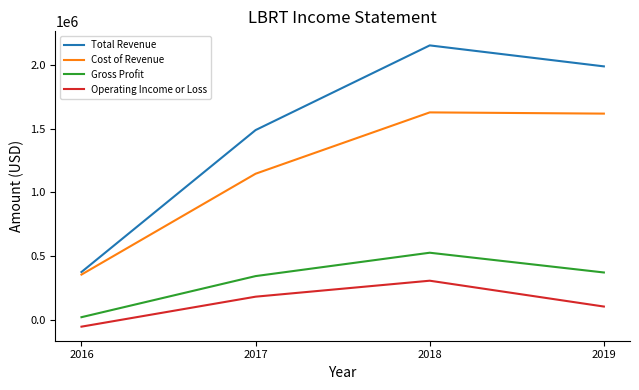

True or false: Gross Profit and Total Revenue intersect in this chart.

False